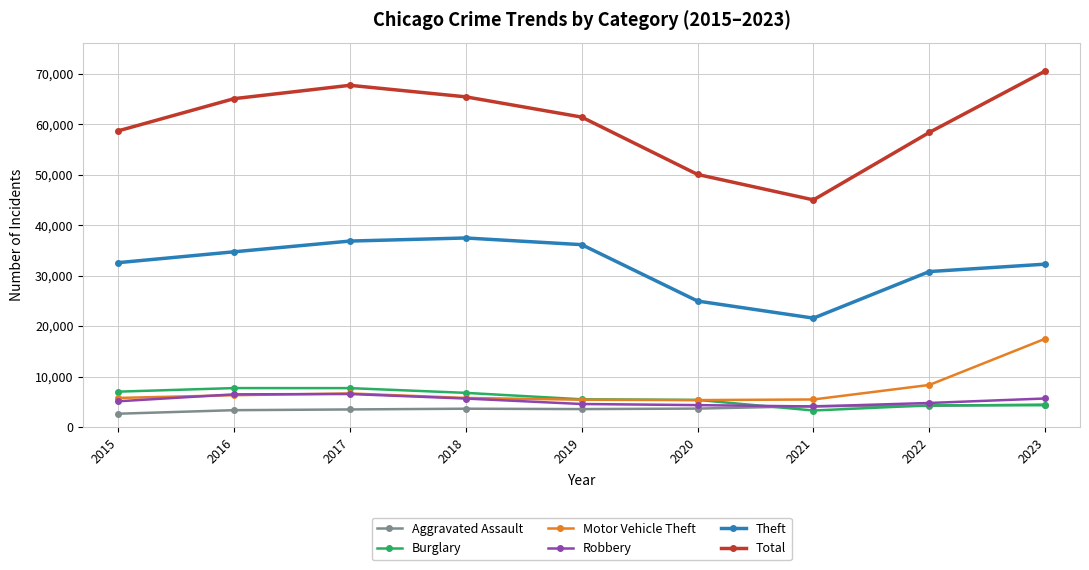

Does the chart display data point markers on the line(s)?

Yes